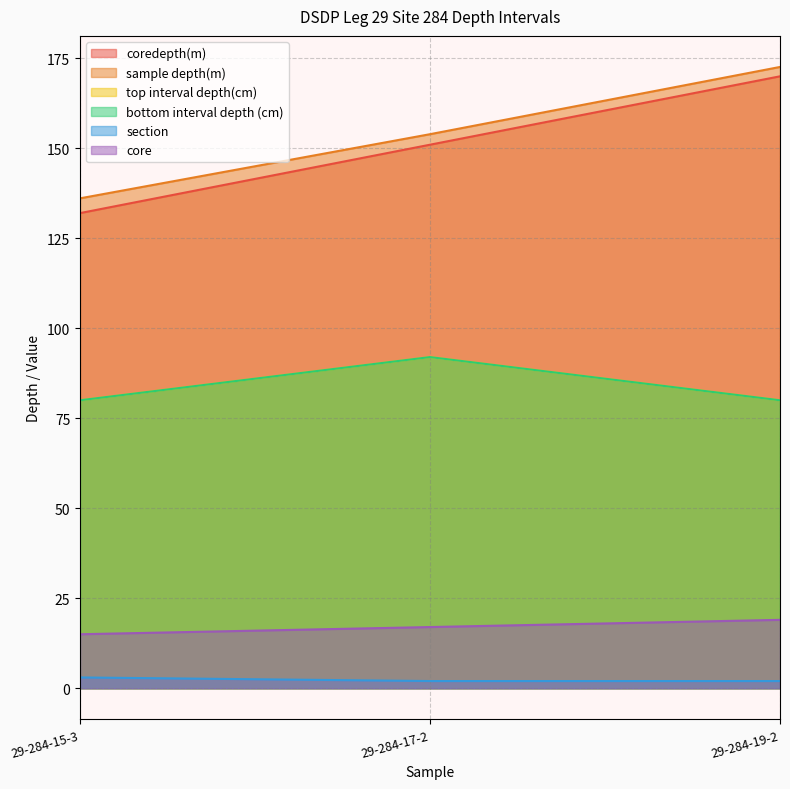

What is the spread (max minus min) of values at 29-284-17-2?

151.9